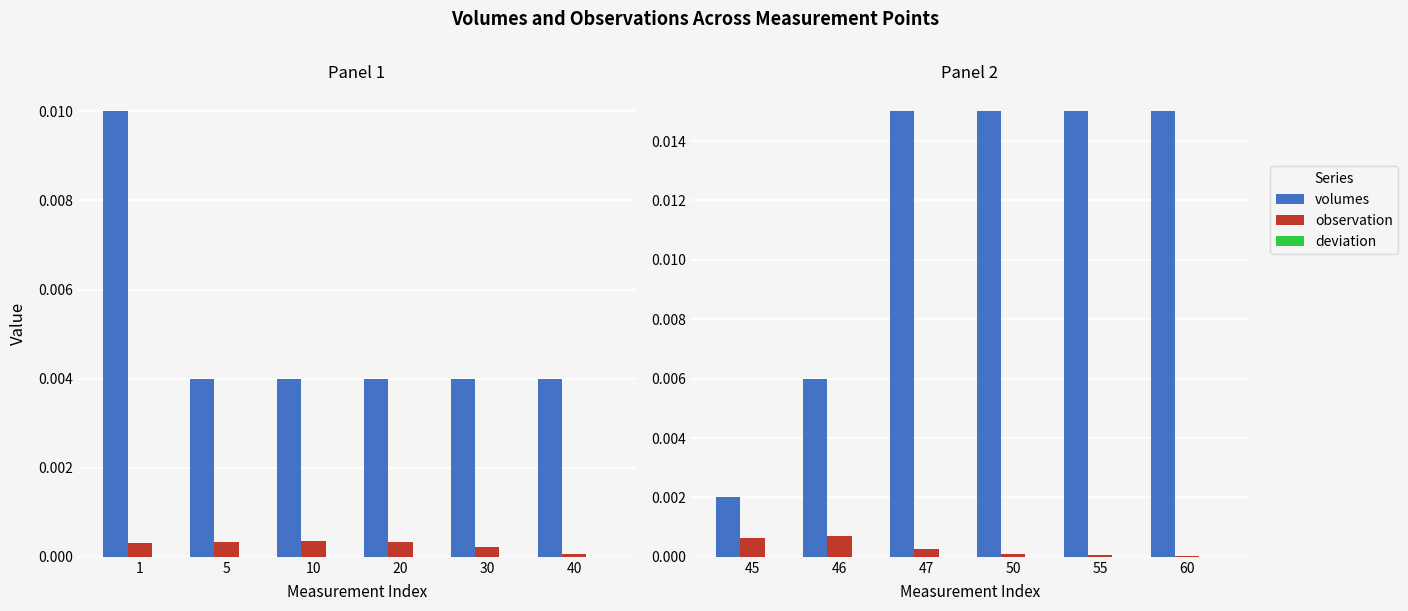

The observation series shows 0.0 at 47. True or false?

True